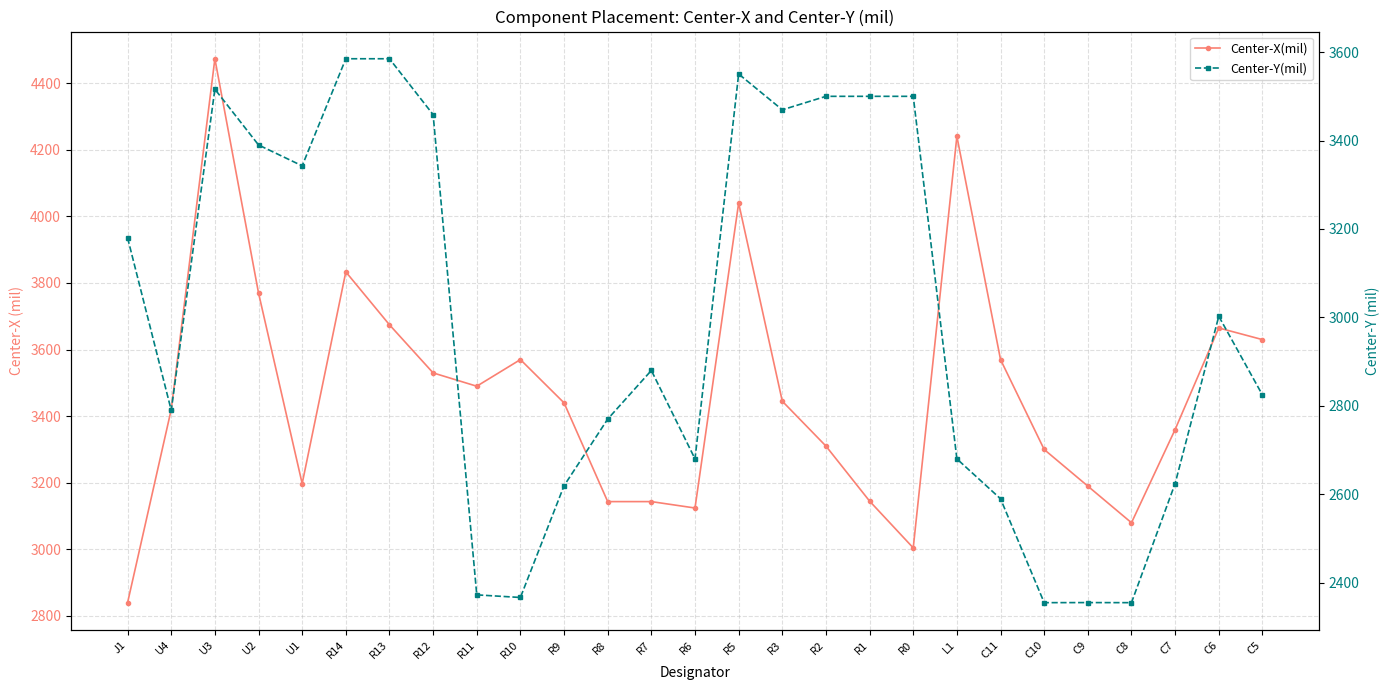

How many data points in Center-X(mil) are less than 3440?

13